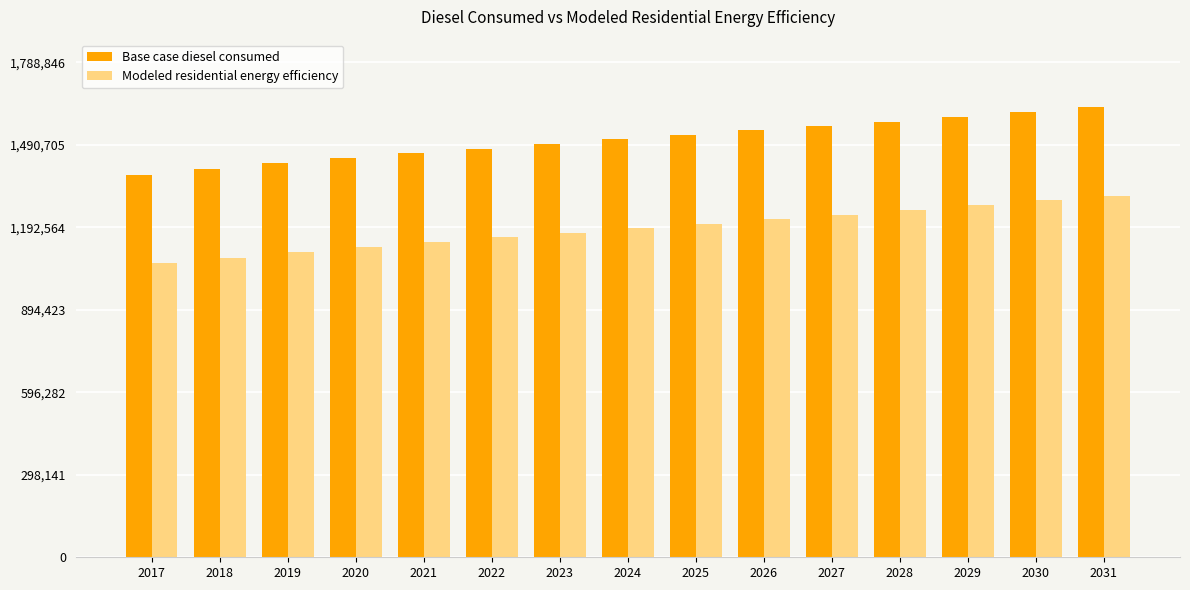

Rank the series by their average value, from lowest to highest.

Modeled residential energy efficiency, Base case diesel consumed